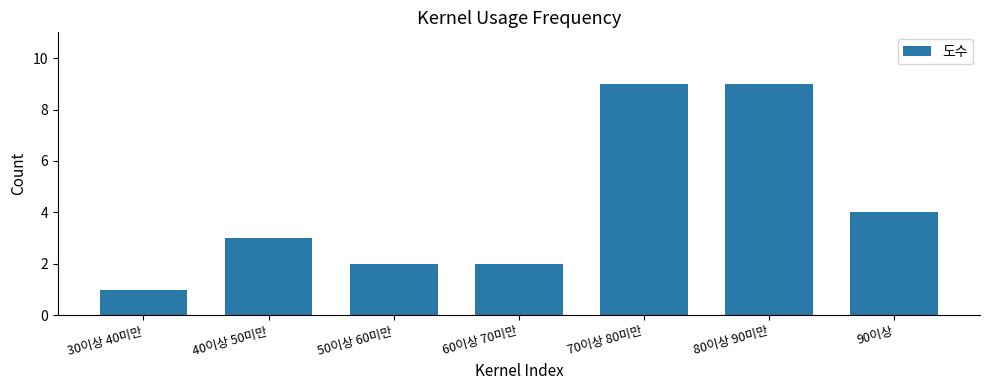

At which category does the chart reach its minimum across all series?

30이상 40미만